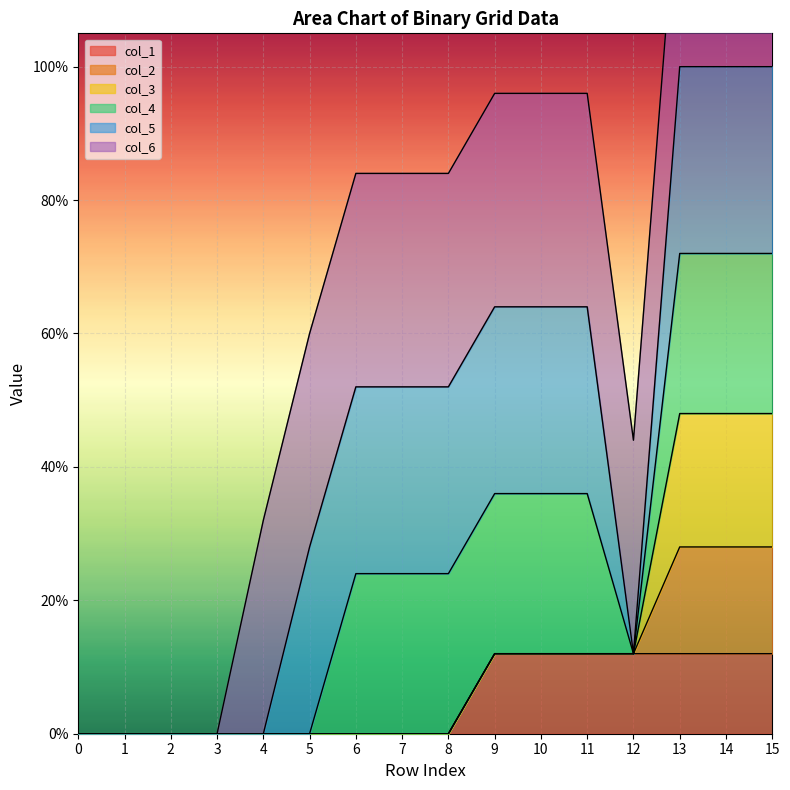

Reading right to left, what are all the values shown in this chart?

col_1: 15=1	14=1	13=1	12=1	11=1	10=1	9=1	8=0	7=0	6=0	5=0	4=0	3=0	2=0	1=0	0=0
col_2: 15=1	14=1	13=1	12=0	11=0	10=0	9=0	8=0	7=0	6=0	5=0	4=0	3=0	2=0	1=0	0=0
col_3: 15=1	14=1	13=1	12=0	11=0	10=0	9=0	8=0	7=0	6=0	5=0	4=0	3=0	2=0	1=0	0=0
col_4: 15=1	14=1	13=1	12=0	11=1	10=1	9=1	8=1	7=1	6=1	5=0	4=0	3=0	2=0	1=0	0=0
col_5: 15=1	14=1	13=1	12=0	11=1	10=1	9=1	8=1	7=1	6=1	5=1	4=0	3=0	2=0	1=0	0=0
col_6: 15=1	14=1	13=1	12=1	11=1	10=1	9=1	8=1	7=1	6=1	5=1	4=1	3=0	2=0	1=0	0=0